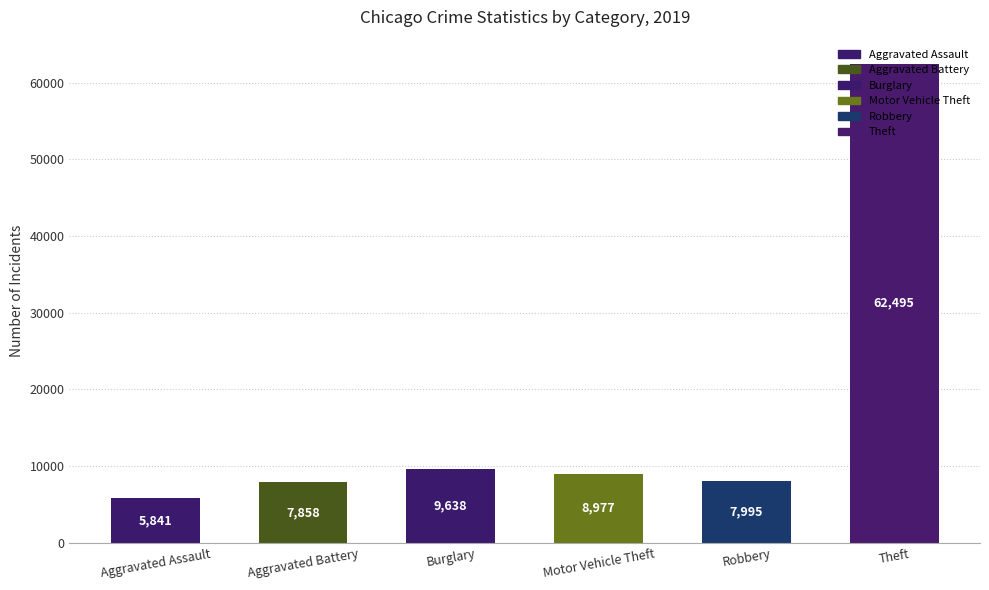

Are the bars grouped side by side (vs. stacked)?

No